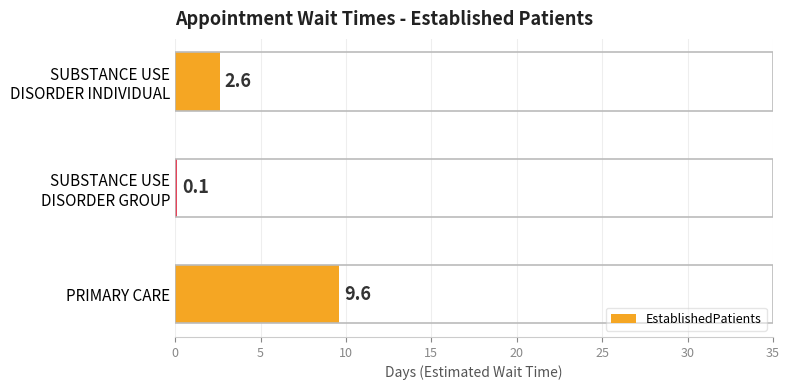

What is the maximum value shown in the chart?

9.6